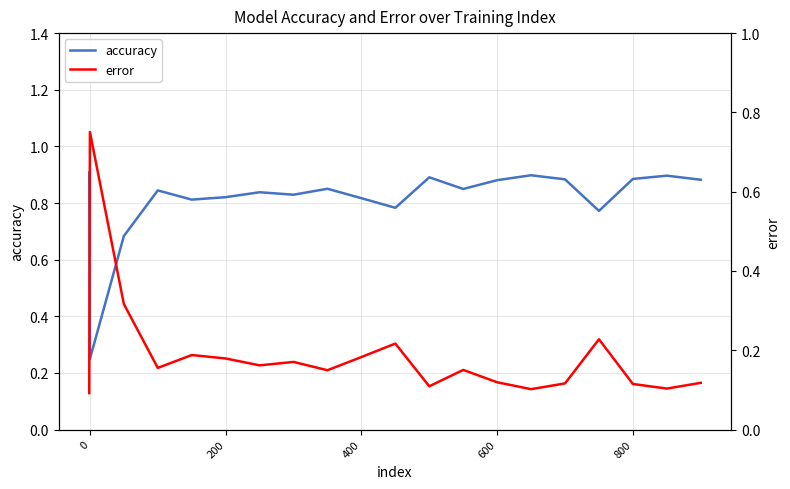

Is this an area chart (filled region under the line)?

No